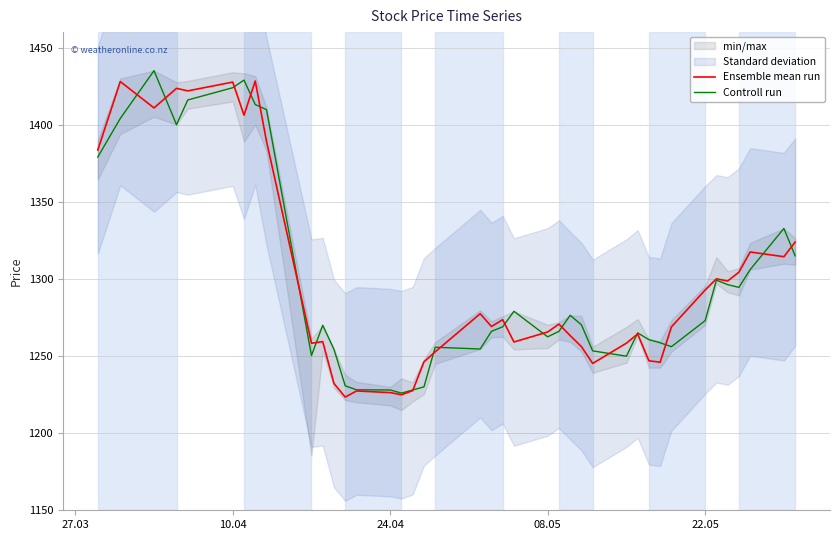

What are all the series names shown in the legend?

Ensemble mean run, Controll run